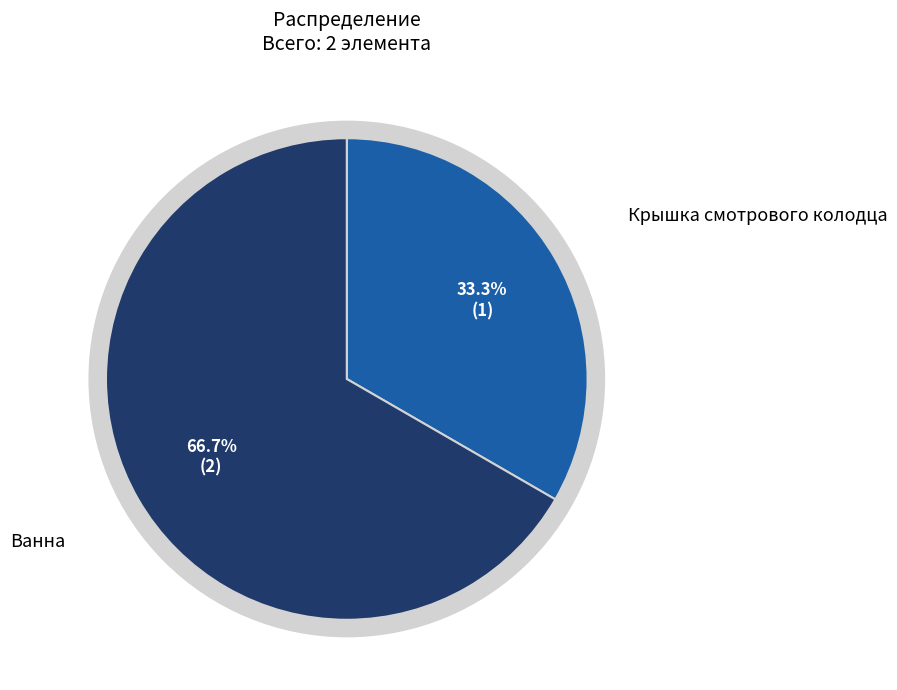

Combined, what portion of the pie is Ванна and Крышка смотрового колодца?

100.0%